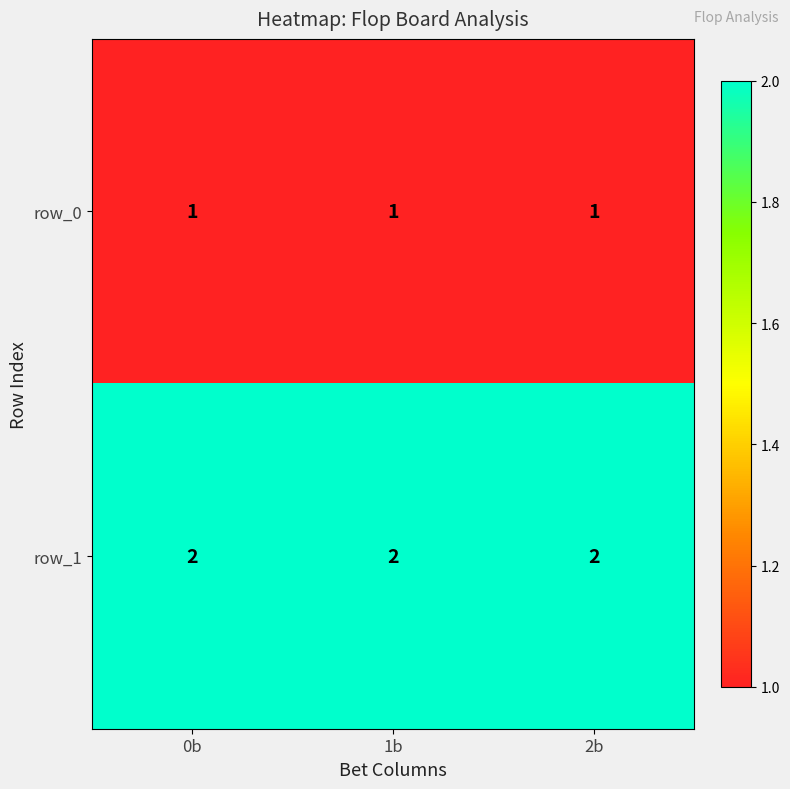

Reading right to left, what are all the values shown in this chart?

row_0: 1	1	1
row_1: 2	2	2